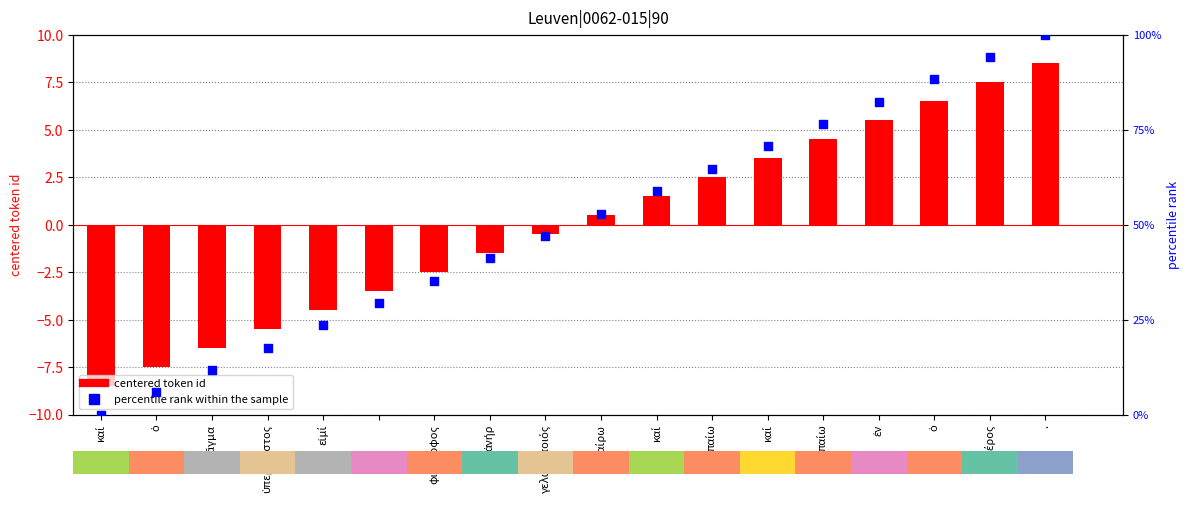

Which series reaches the minimum Y coordinate?

centered token id